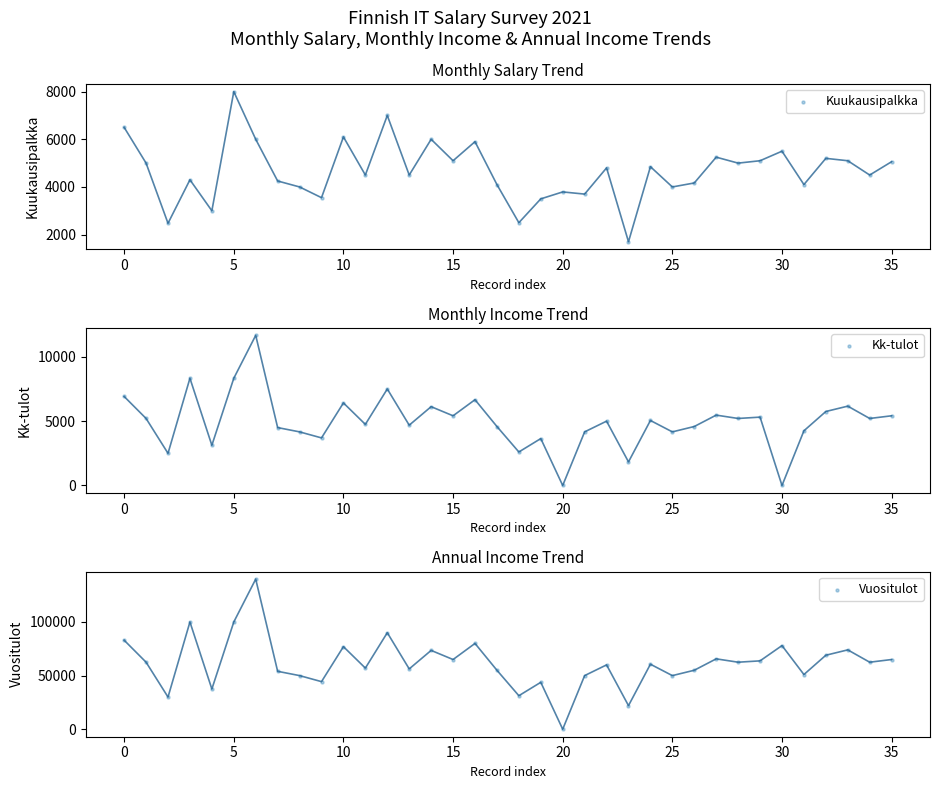

At how many categories does at least one series exceed 55849?

22